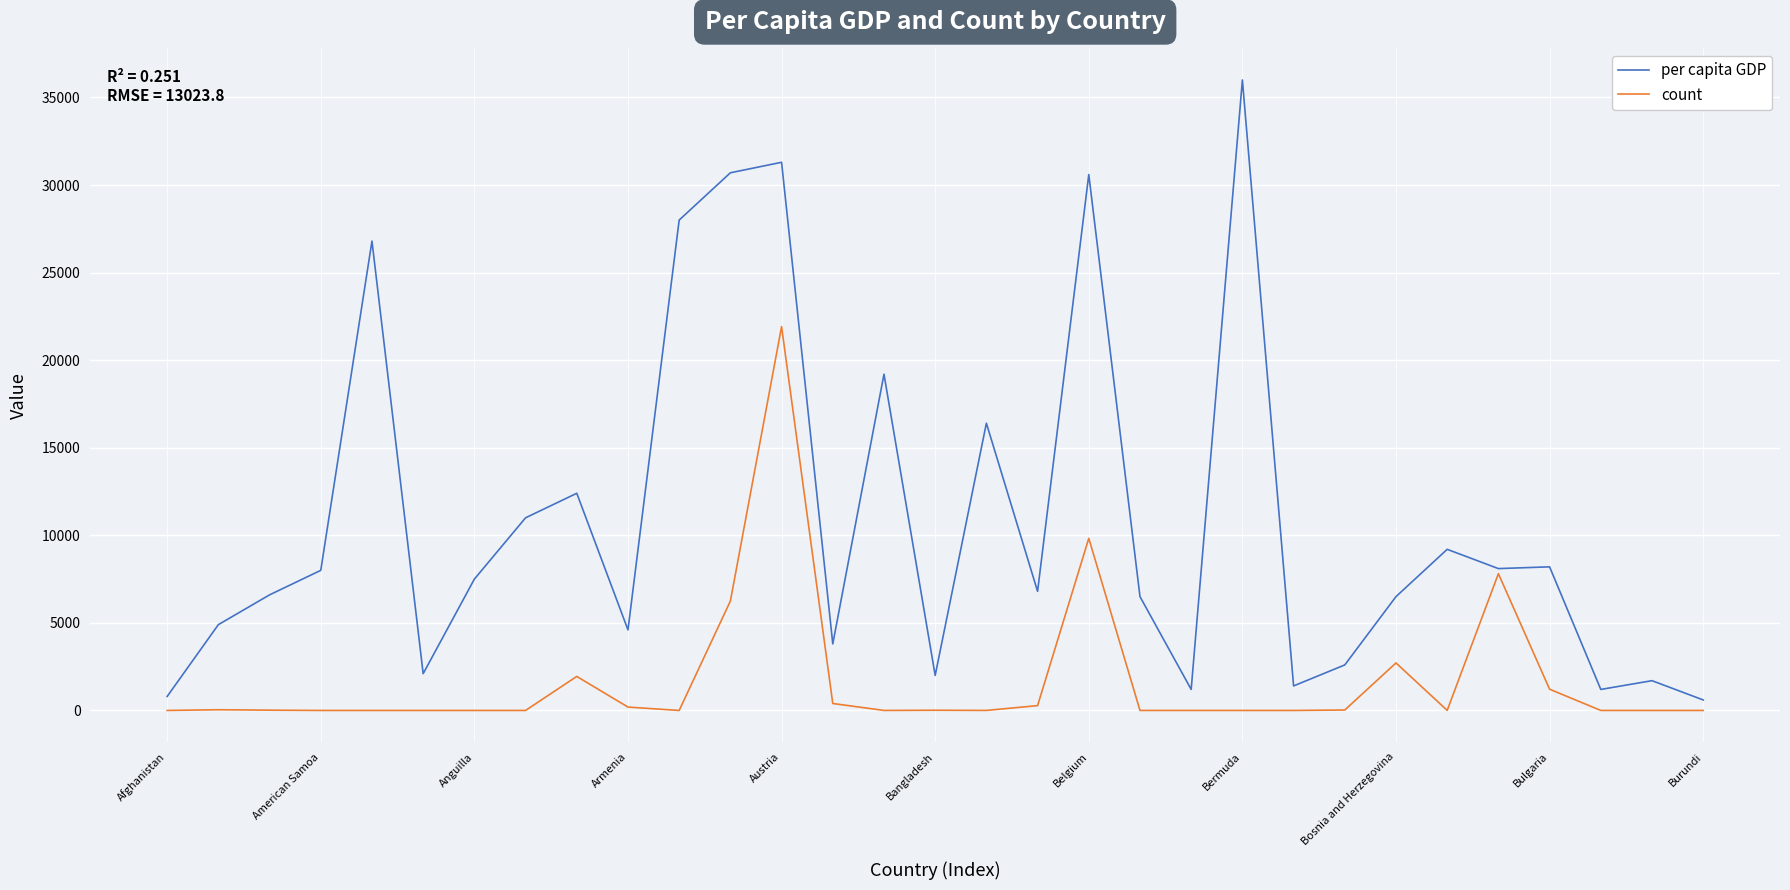

Rank the series by their maximum value, from highest to lowest.

per capita GDP, count